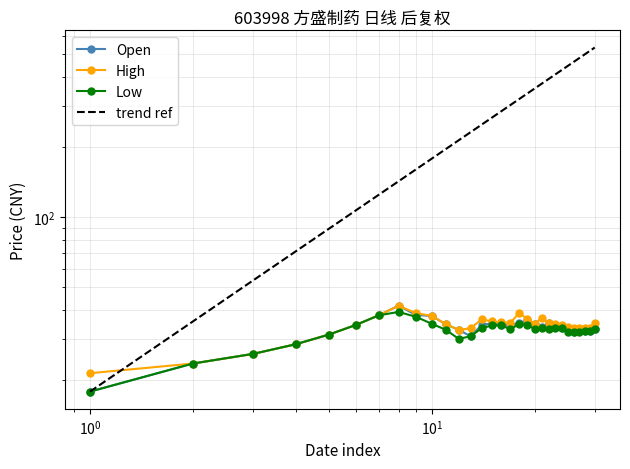

Reading left to right, transcribe all the data shown in this chart.

Open: 17.8	23.5	25.9	28.5	31.3	34.4	37.9	41.7	38.0	37.7	34.7	32.8	30.8	34.5	35.0	34.5	34.5	35.0	36.0	34.9	33.9	35.0	33.9	33.6	33.3	32.2	32.9	32.3	32.5	33.2
High: 21.4	23.5	25.9	28.5	31.3	34.4	37.9	41.7	38.7	37.7	34.7	32.8	33.3	36.4	35.7	35.3	35.2	38.7	36.7	34.9	36.9	35.2	34.9	34.3	33.6	33.3	33.3	33.4	33.5	35.1
Low: 17.8	23.5	25.9	28.5	31.3	34.4	37.9	39.2	37.3	34.9	32.8	30.0	30.8	33.3	34.3	34.3	33.0	34.8	34.4	33.1	33.5	33.0	33.5	33.5	32.1	32.0	32.2	32.3	32.4	33.1